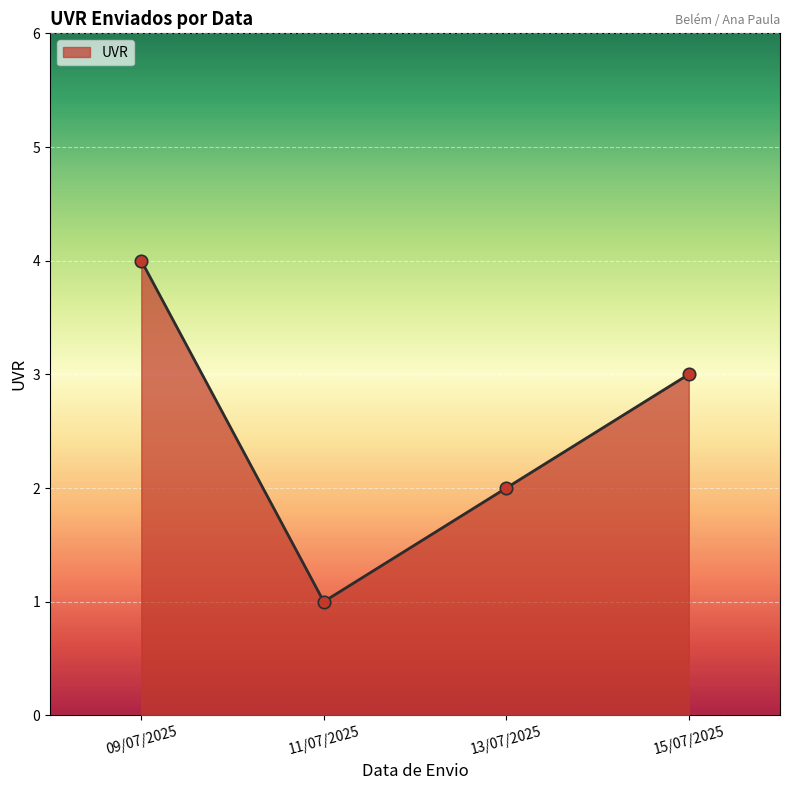

Which has a higher value, 15/07/2025 or 13/07/2025?

15/07/2025